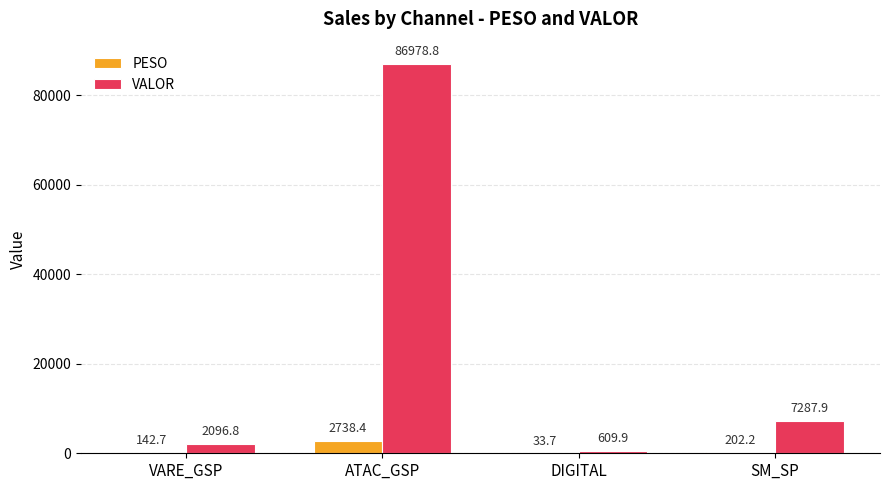

At which category is the sum across all series the highest?

ATAC_GSP